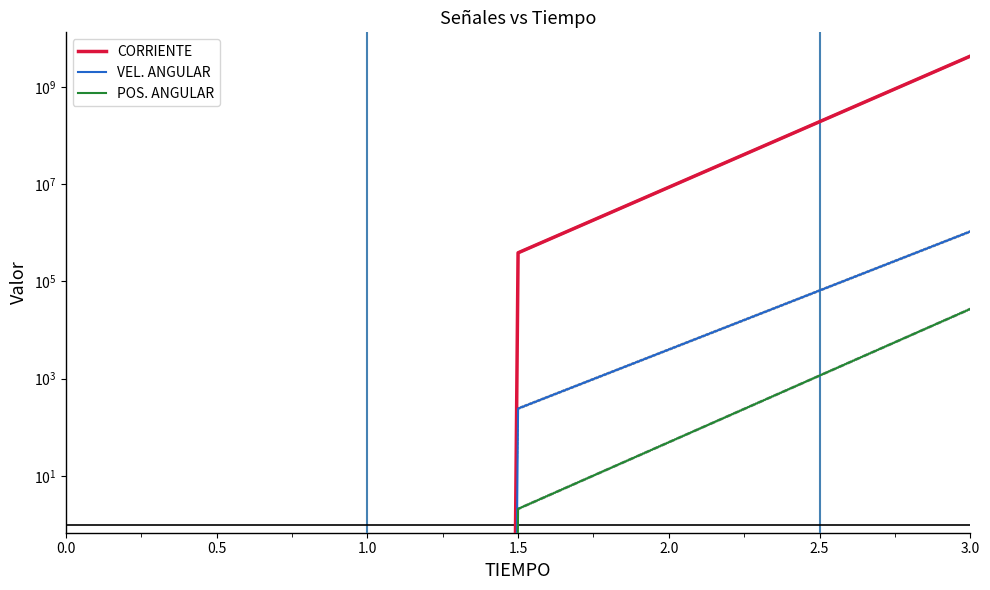

How many data points in VEL. ANGULAR are less than 243?

1